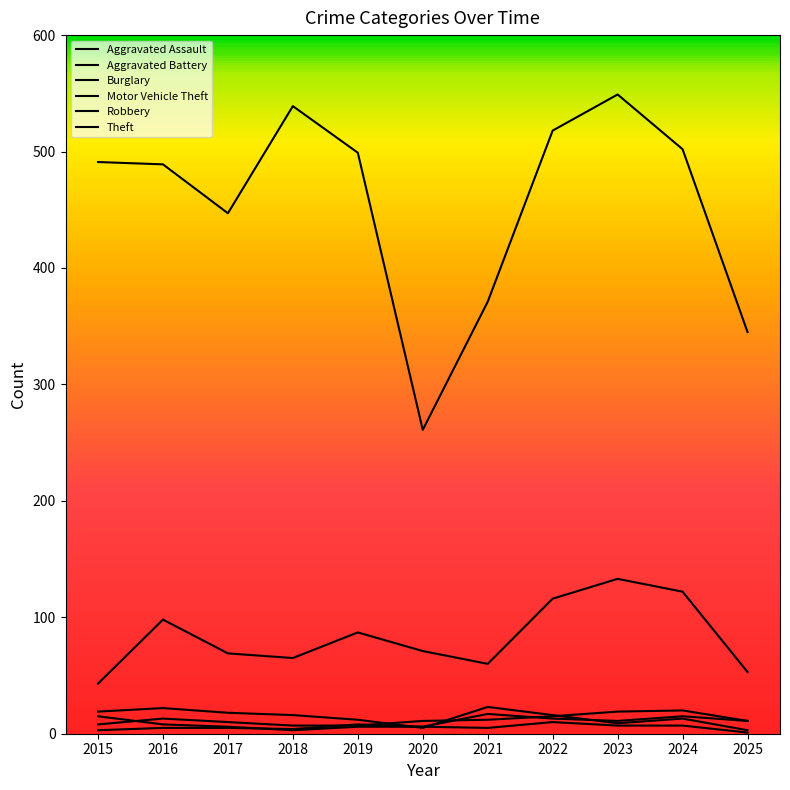

True or false: Burglary has more than 2 interior local peaks.

True